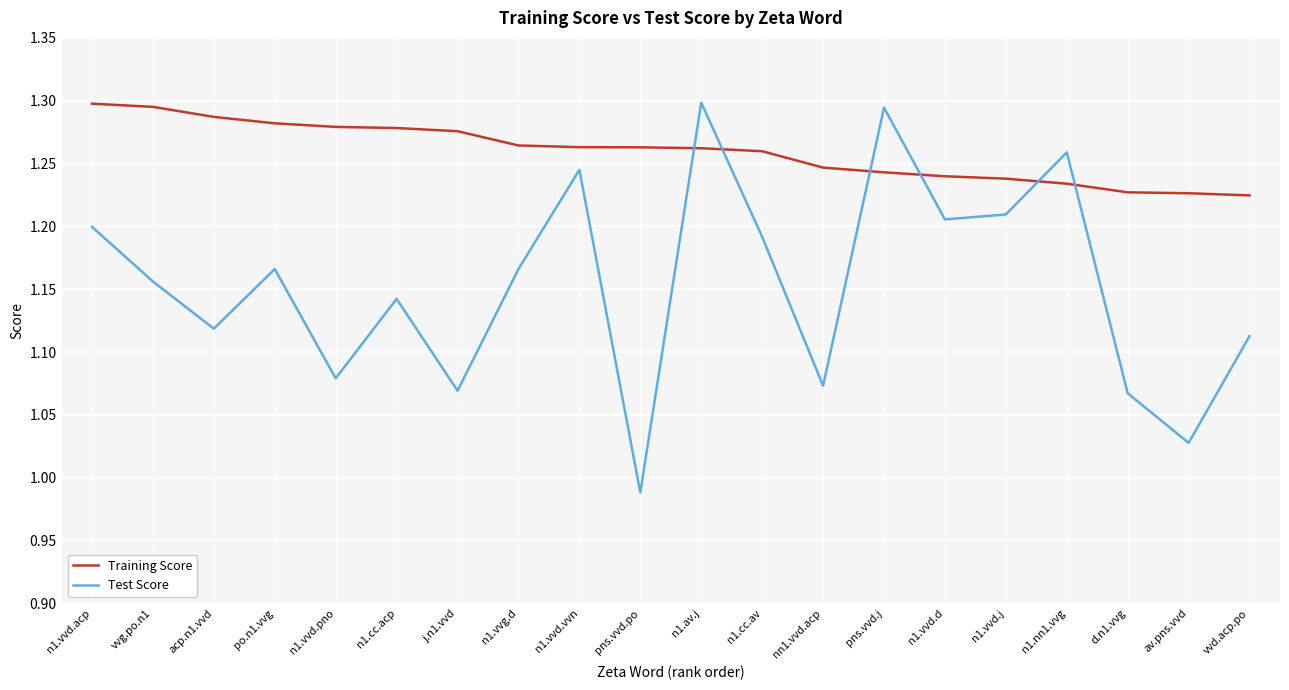

What position from the left is n1.cc.av?

12